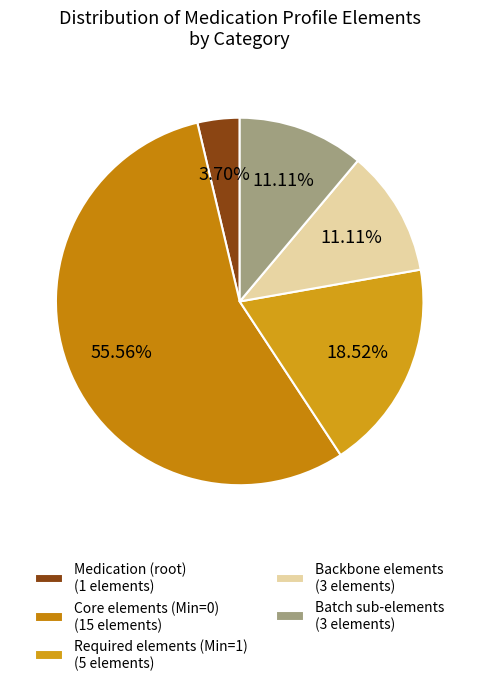

Count the number of slices in the pie.

5